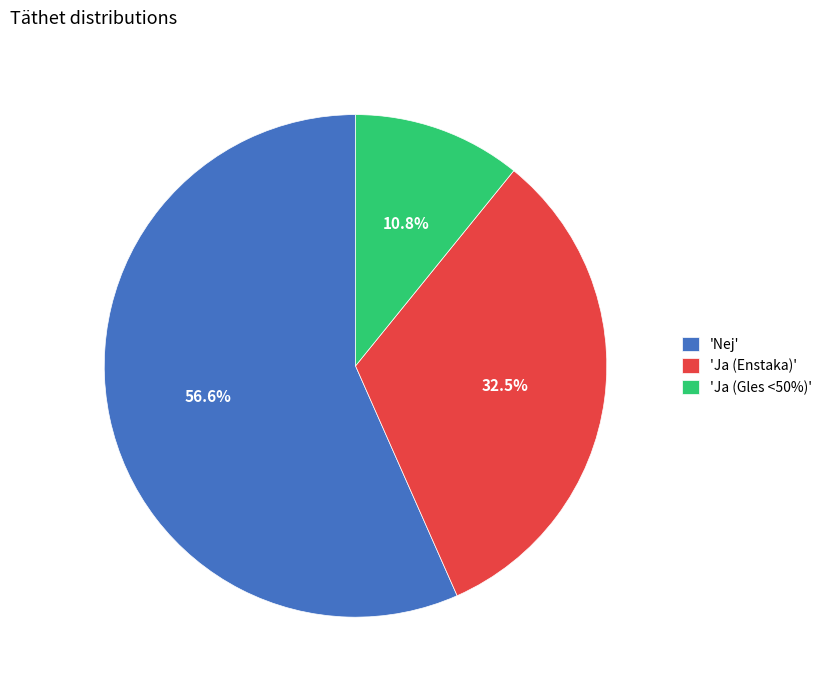

Which slice is the largest?

'Nej'